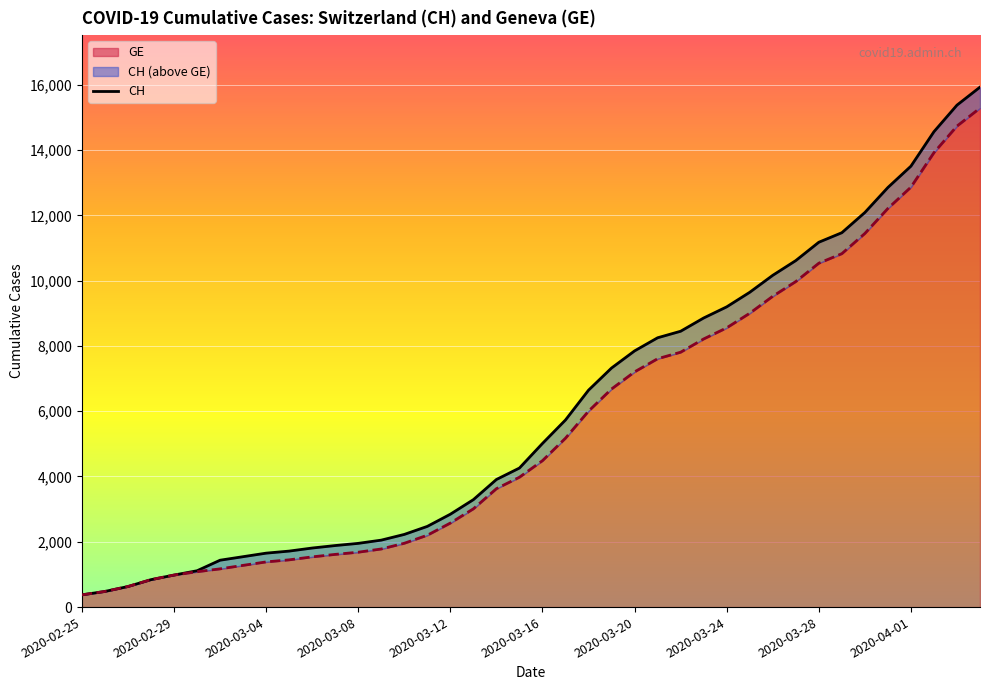

True or false: CH and GE intersect in this chart.

False